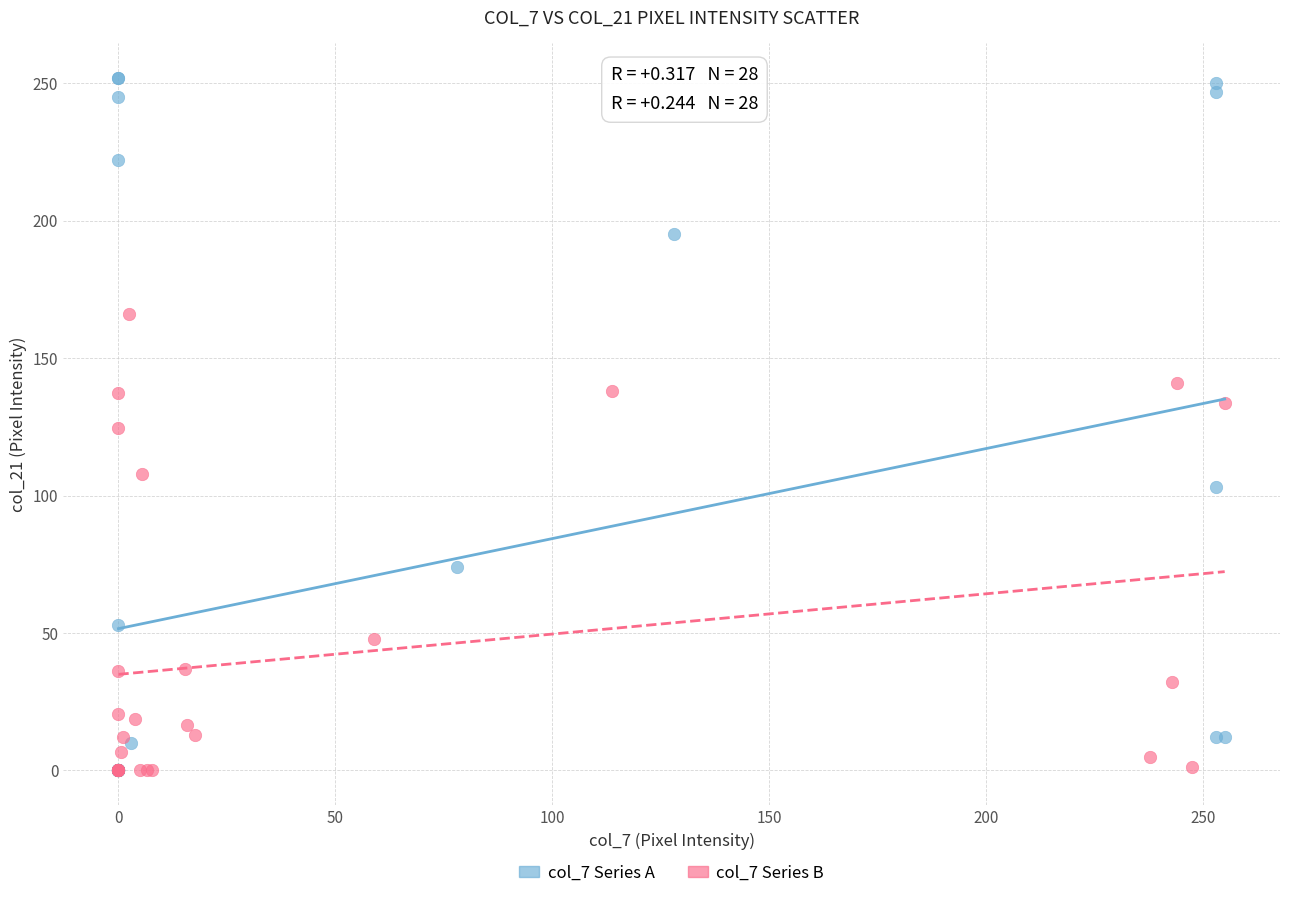

Which series has the largest Y range (max minus min)?

col_7 Series A